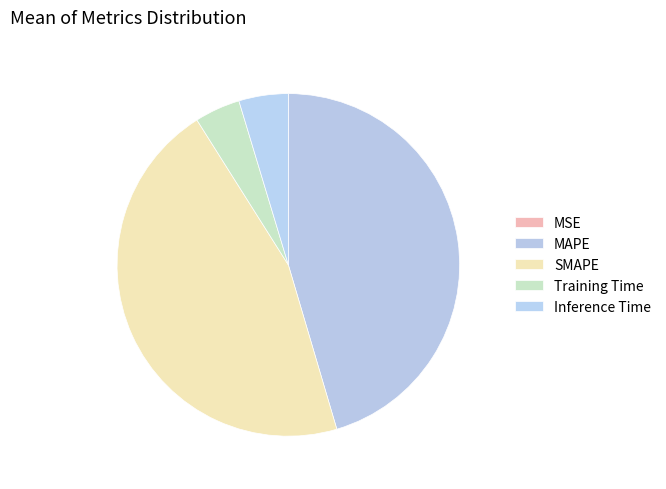

Does MAPE account for over 50% of the chart?

No